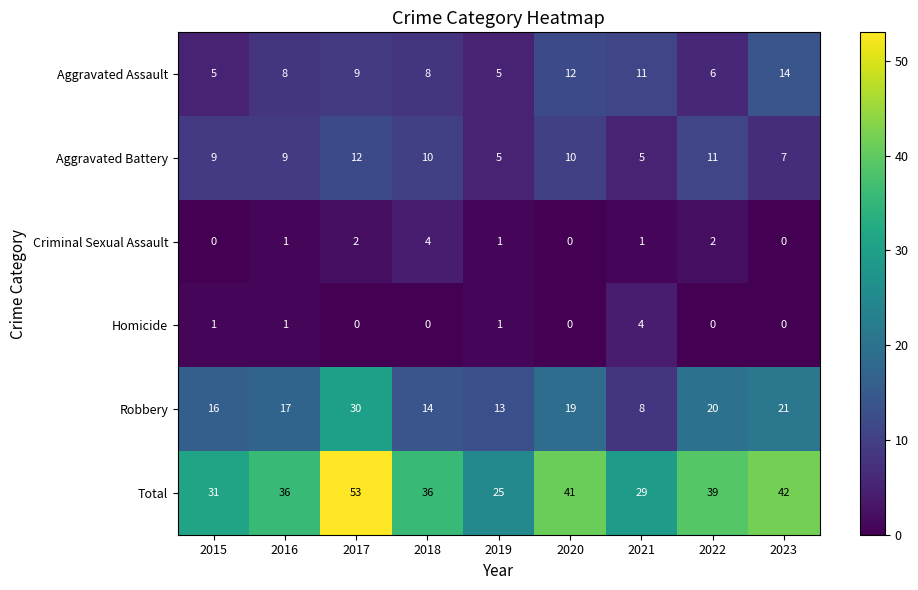

Rank the series at 2021 from lowest to highest value.

Criminal Sexual Assault, Homicide, Aggravated Battery, Robbery, Aggravated Assault, Total